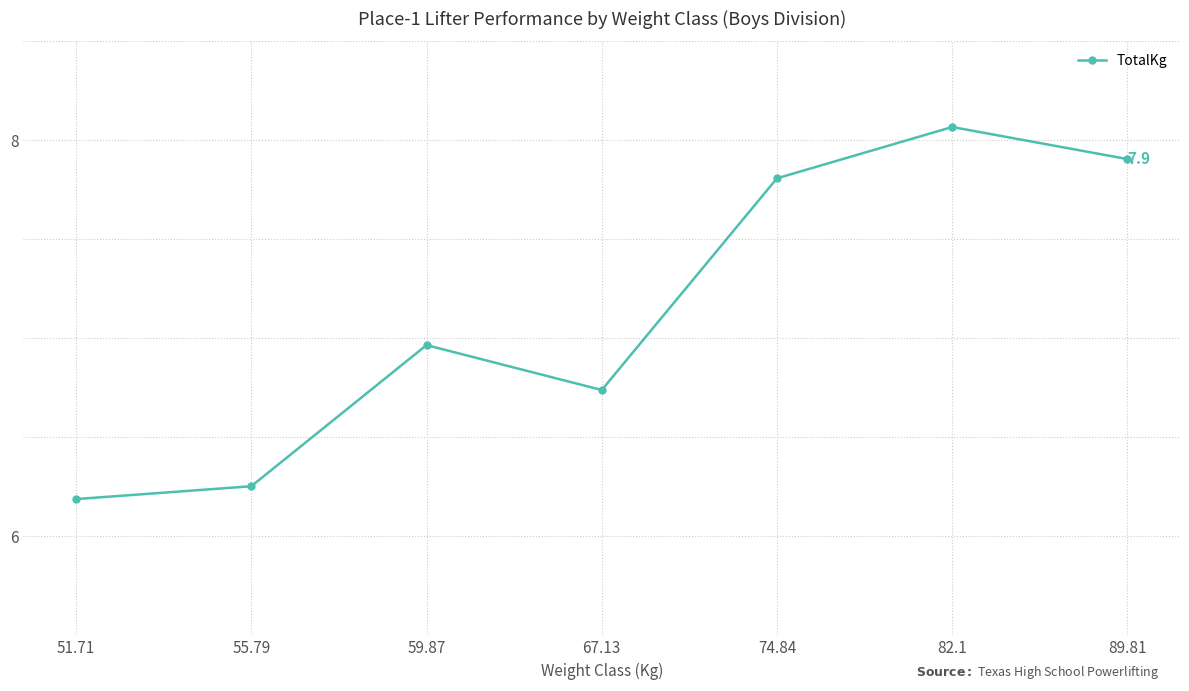

The chart shows a value of 10.8 at 89.81. True or false?

False